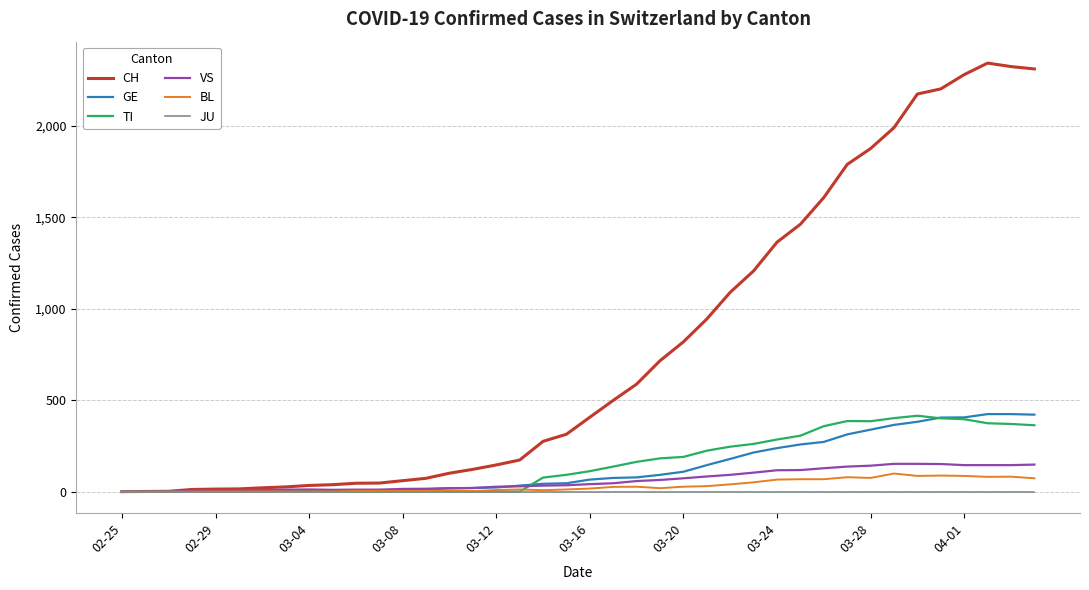

What is the greatest value displayed?

2343